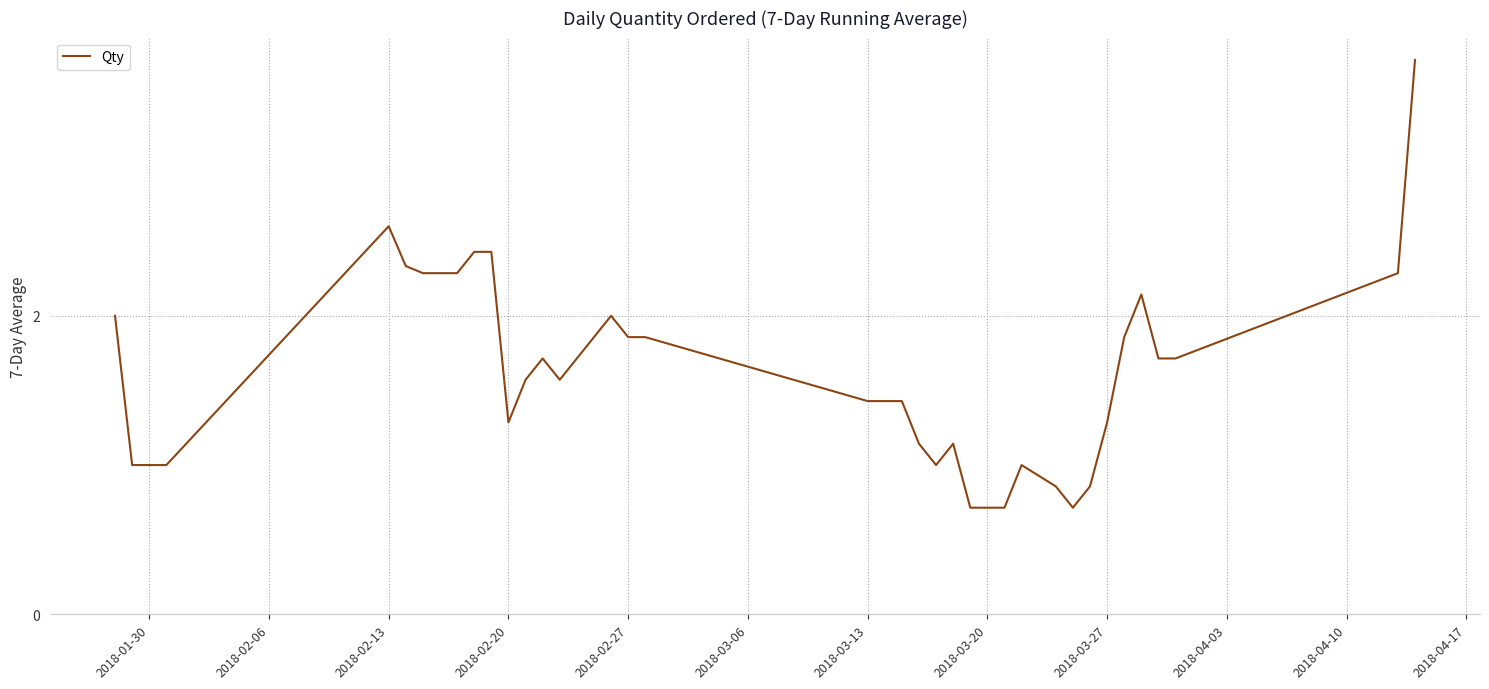

What is the maximum value shown in the chart?

3.7